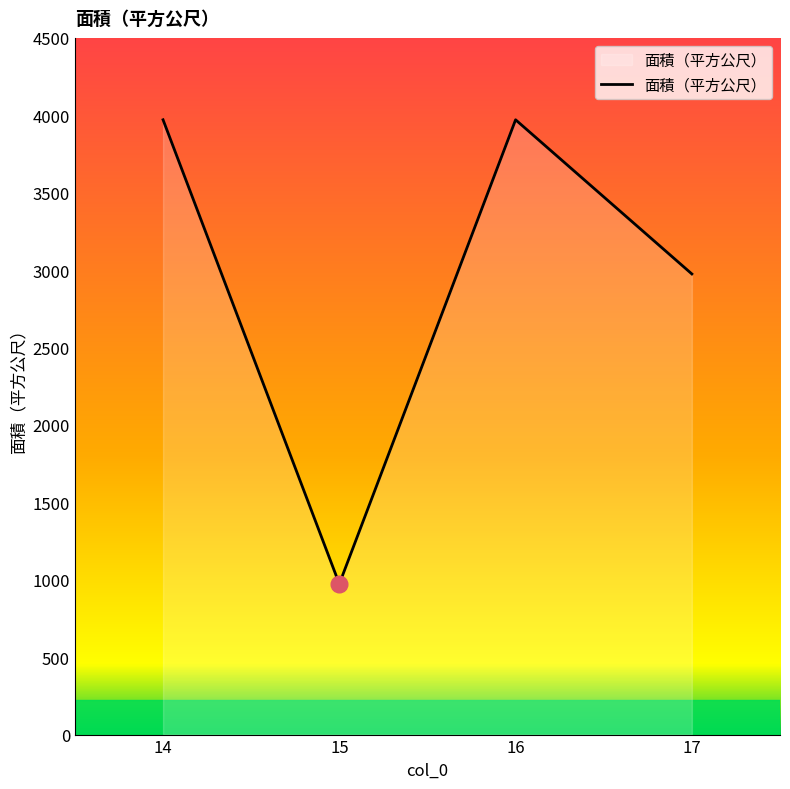

How many values are below 3971?

2